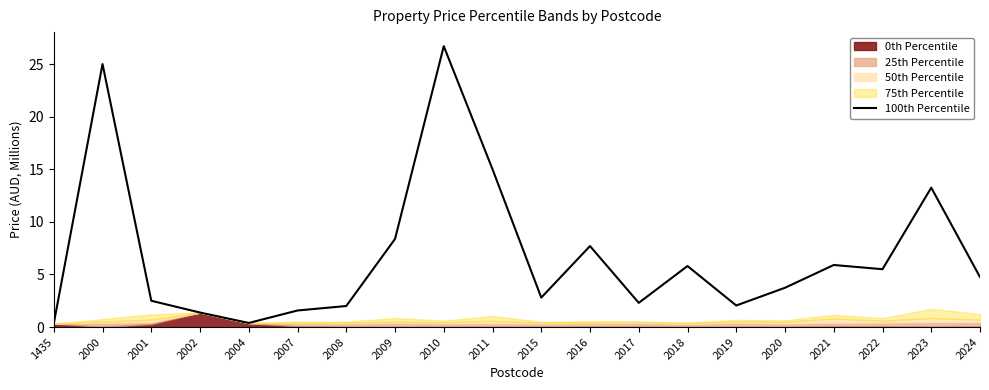

Read the value at 2024.

4.8